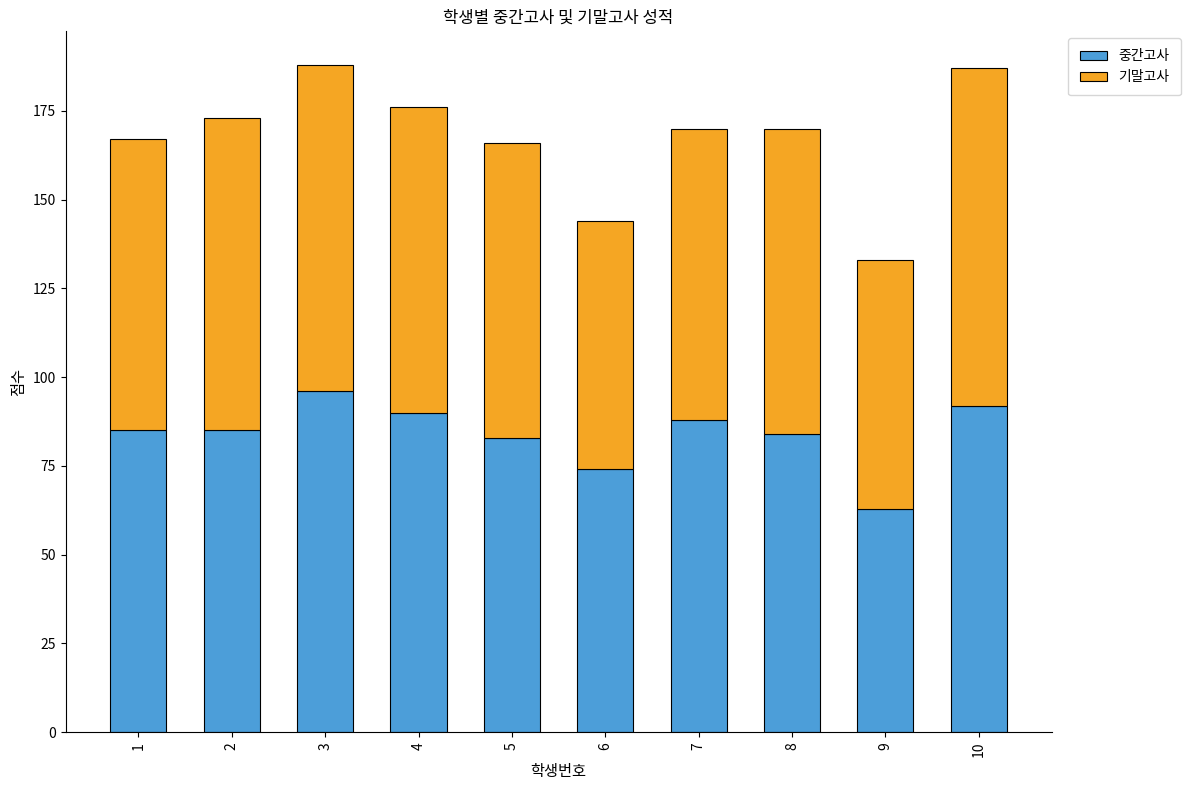

What is the lowest value of the 중간고사 series?

63